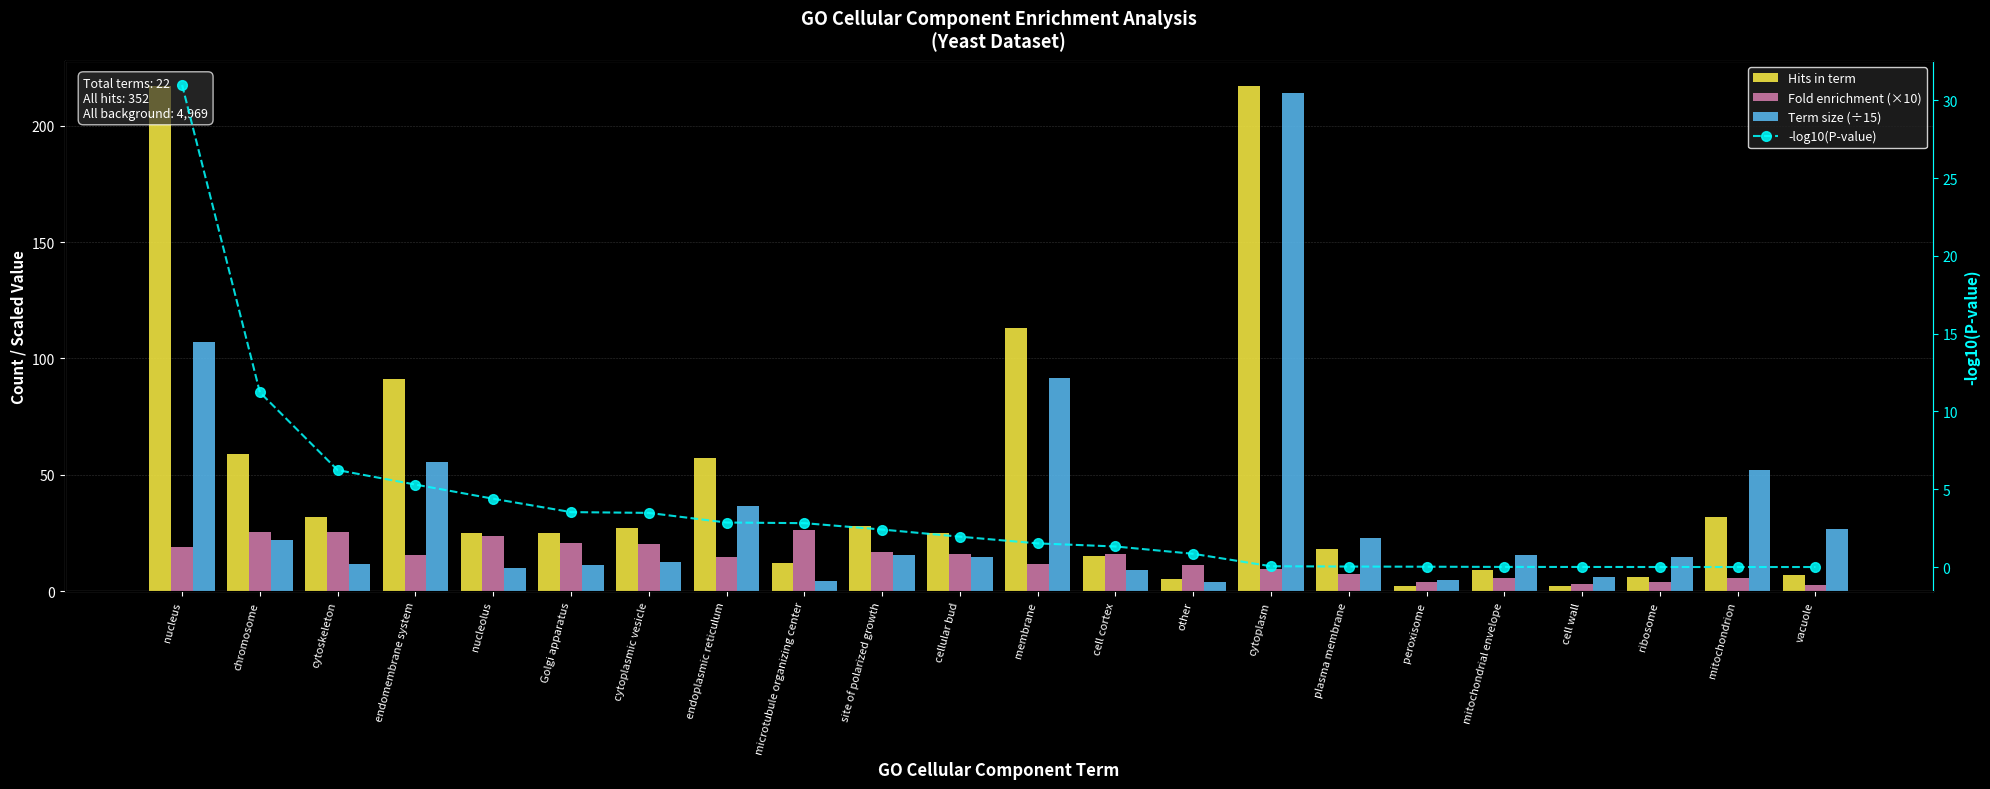

True or false: Term size (÷15) has a value of 213.9 at cytoplasm.

True